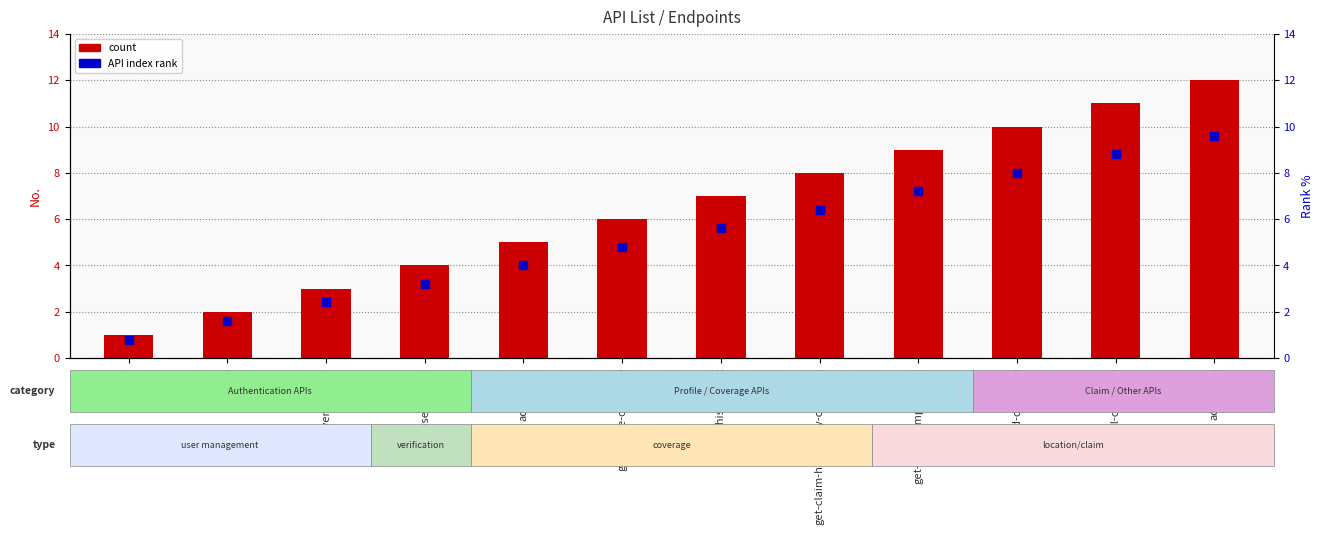

Which series contains the lowest Y value?

API index rank